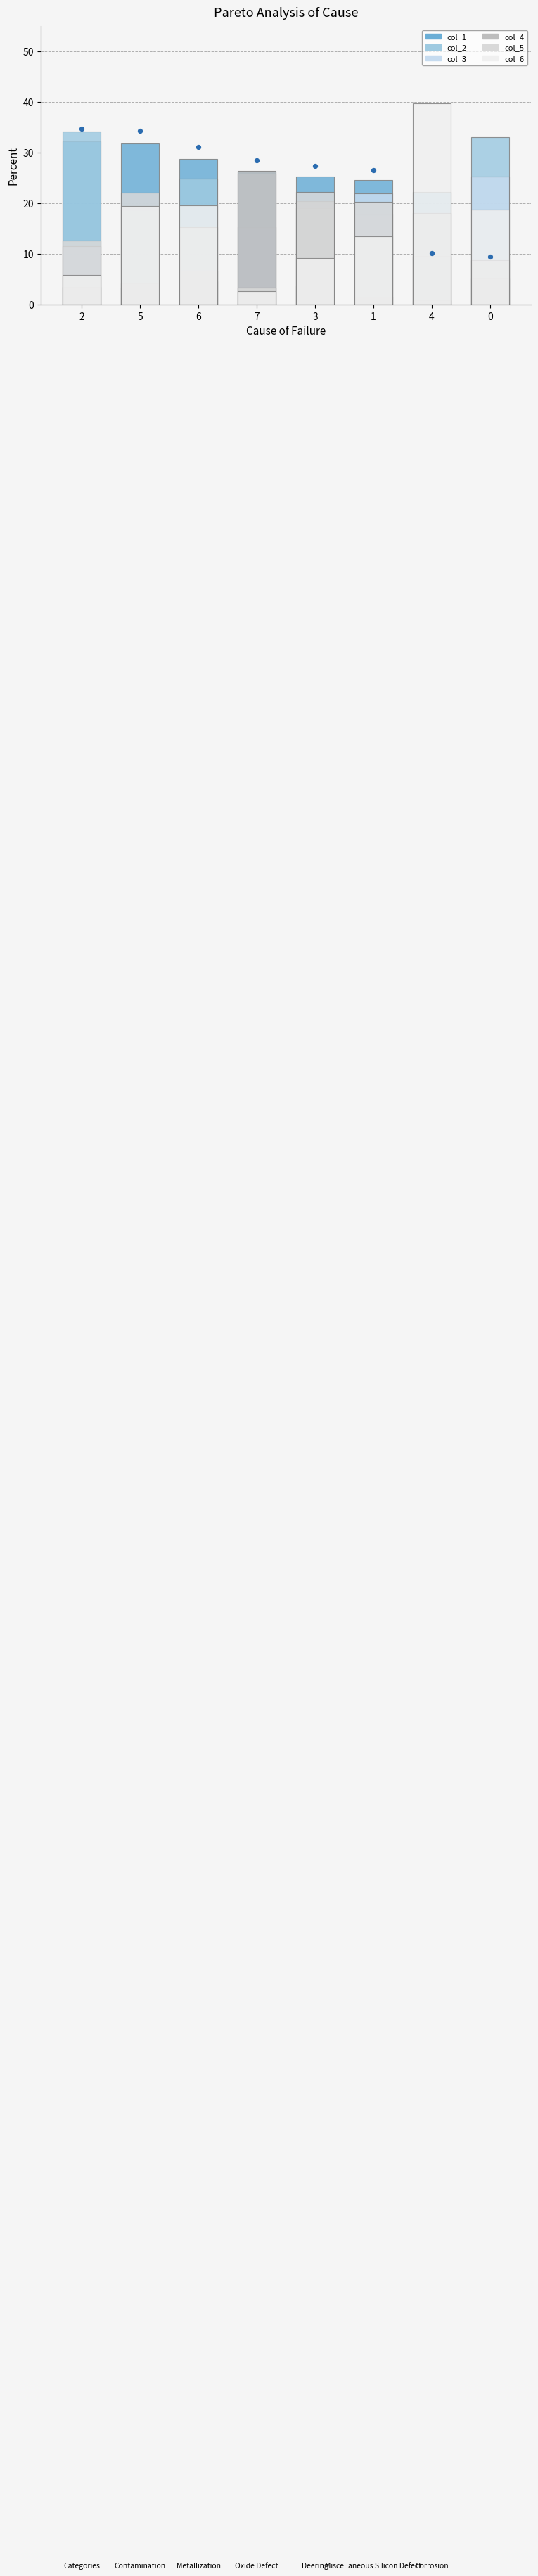

Which series has the largest total across all categories?

col_1